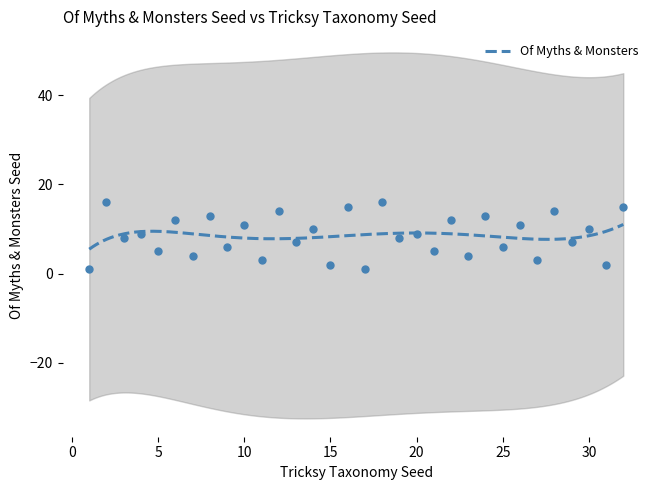

What is the lowest value of the Of Myths & Monsters series?

5.5